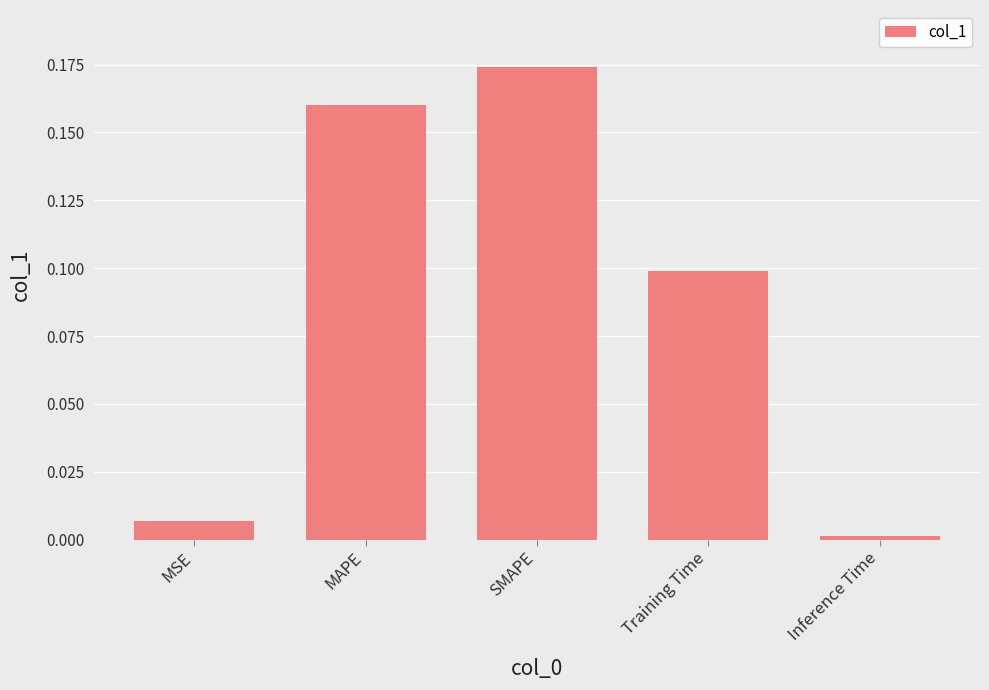

Rank the categories by value from lowest to highest.

Inference Time, MSE, Training Time, MAPE, SMAPE